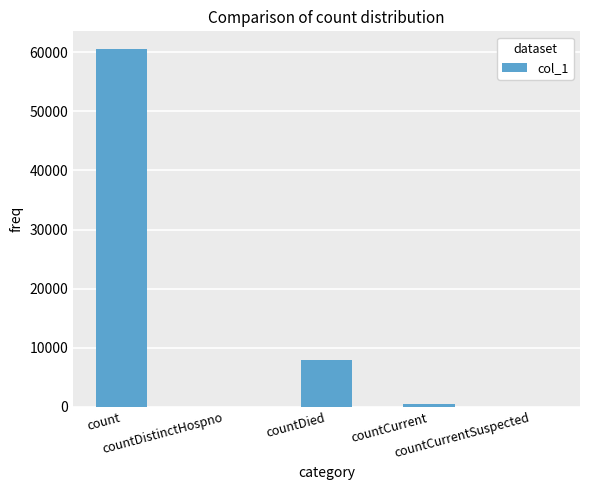

What is the sum of the values at countDistinctHospno and count?

60478